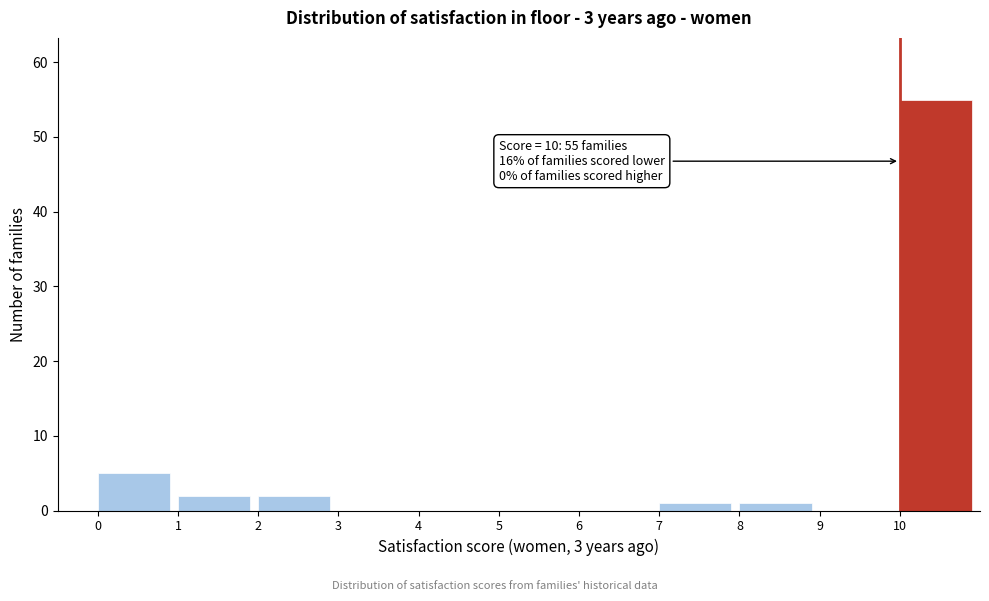

Which range on the x-axis has the tallest bar?

10 to 11